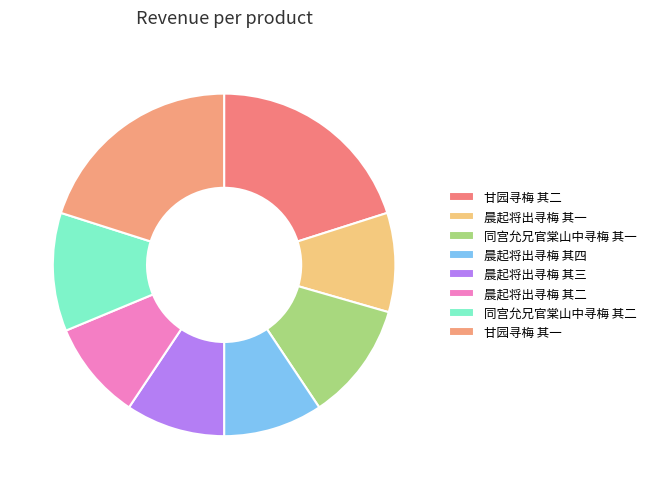

How many slices are in this pie chart?

8